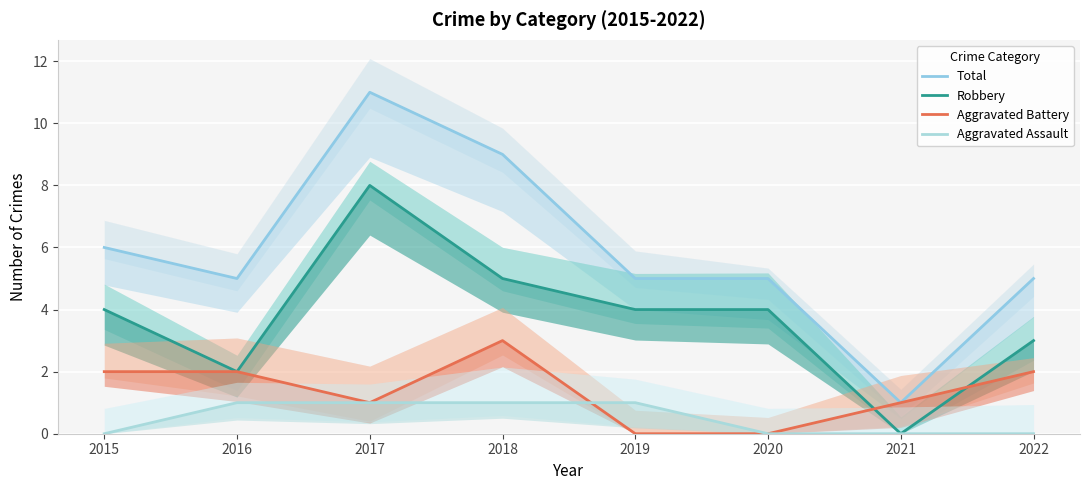

True or false: Total and Aggravated Battery cross at least once.

False